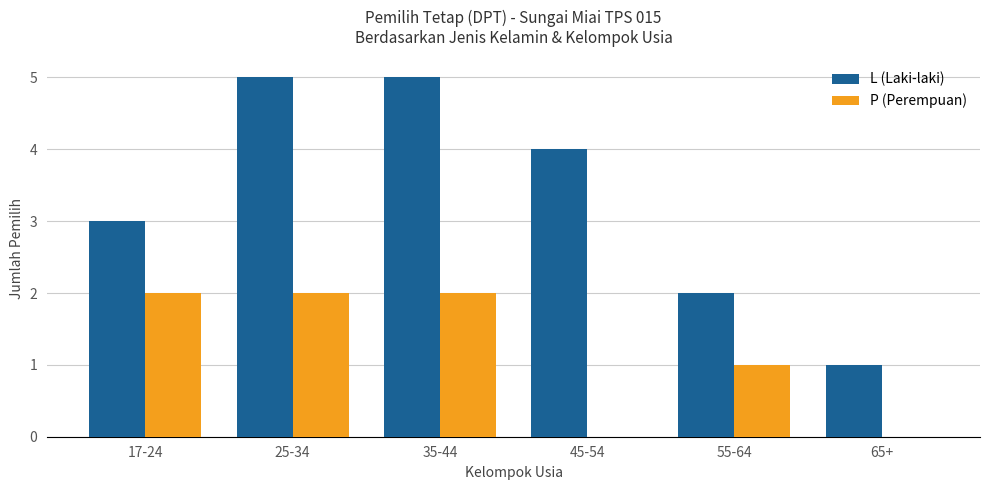

What is the sum of all L (Laki-laki) values?

20